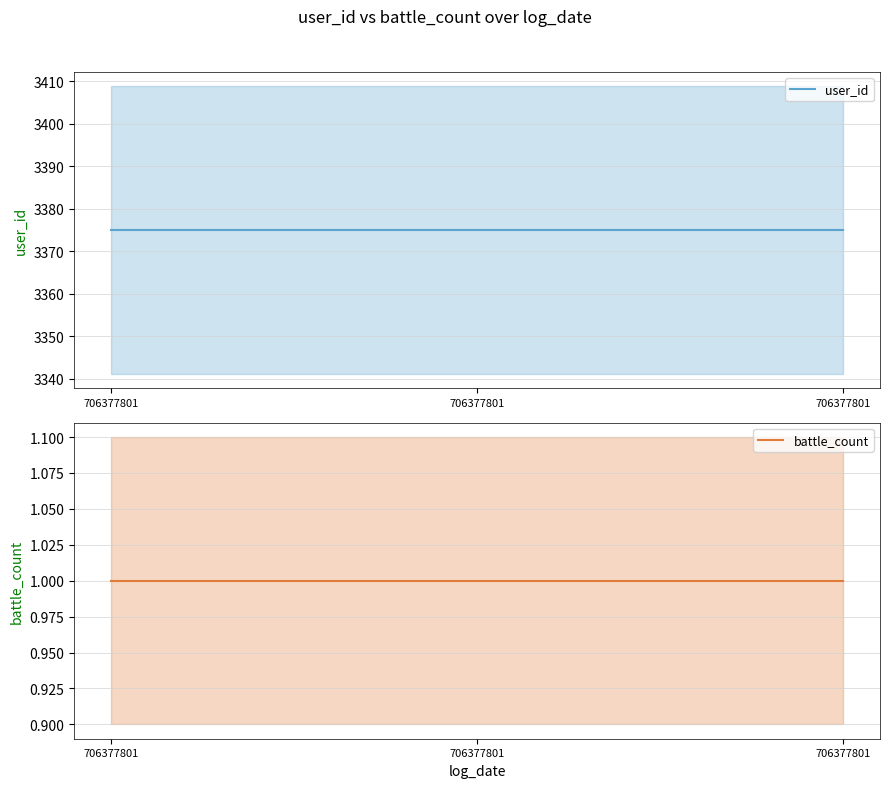

Which category has the highest value across all series?

706377801